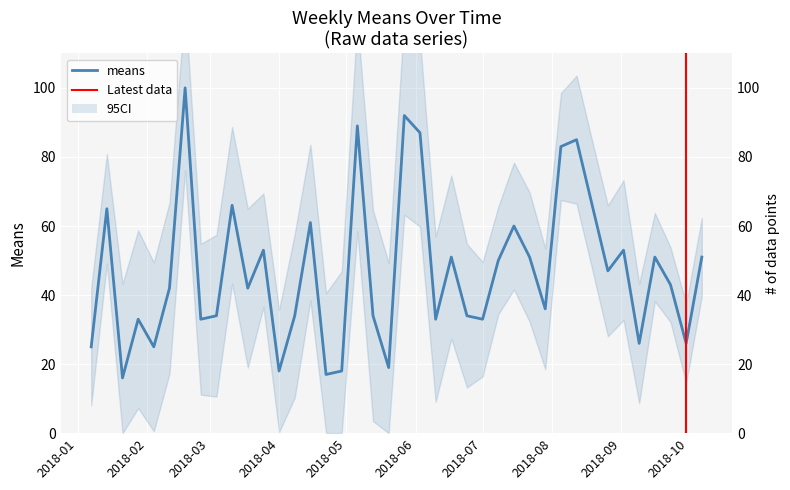

What is the average value?

47